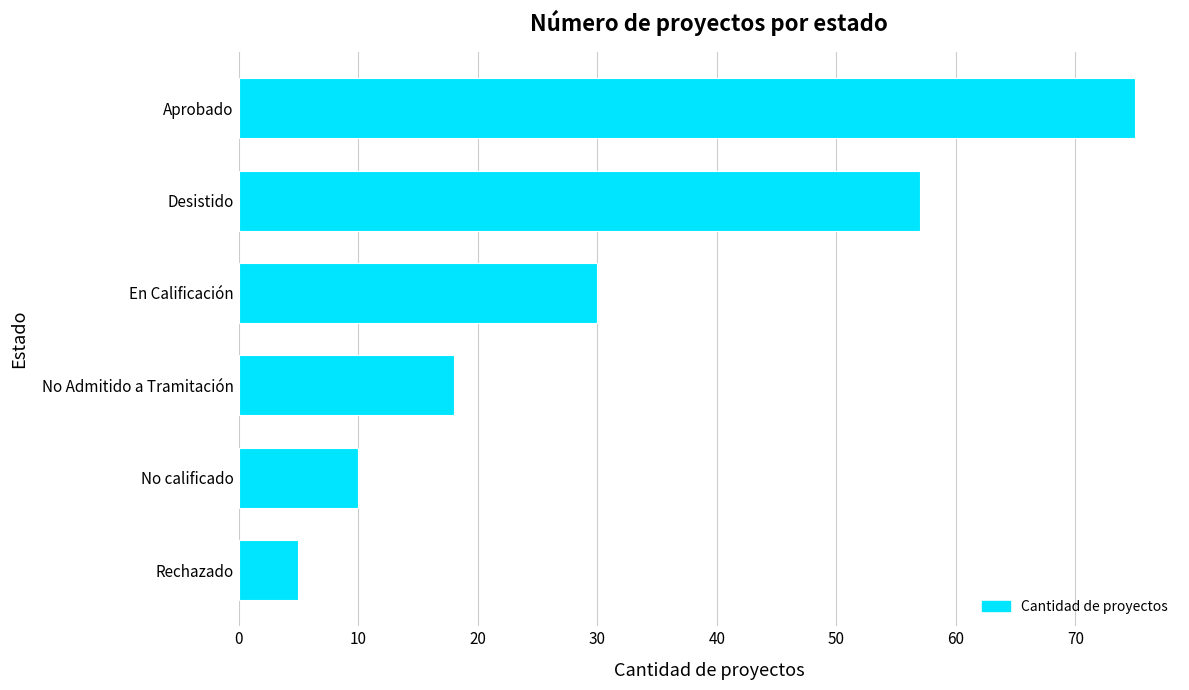

Rank the categories by value from highest to lowest.

Aprobado, Desistido, En Calificación, No Admitido a Tramitación, No calificado, Rechazado